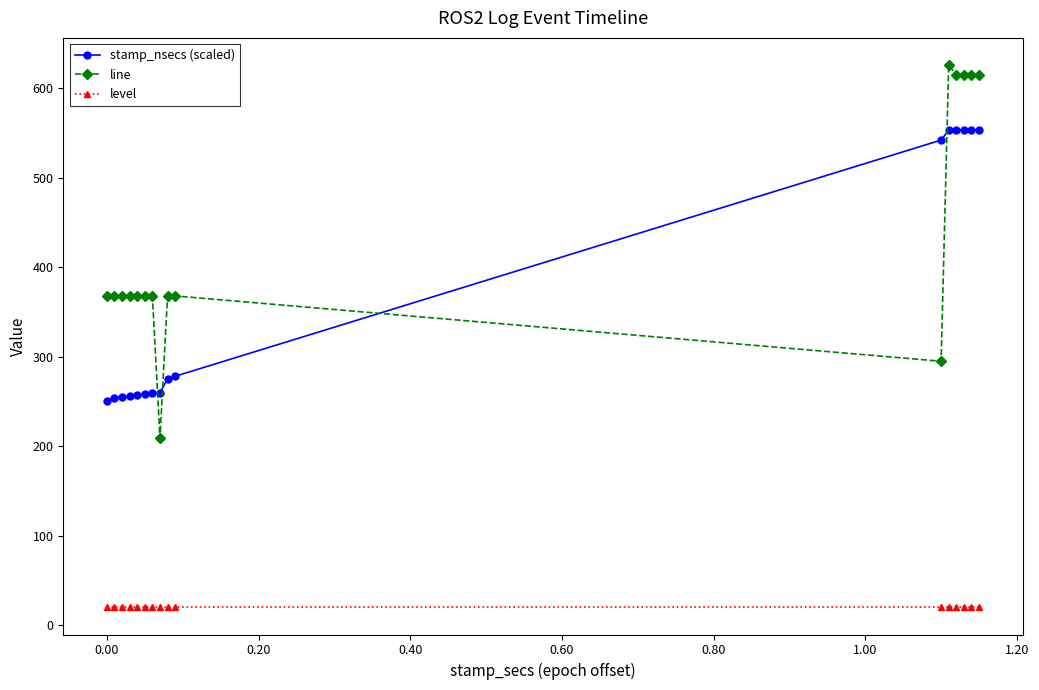

True or false: stamp_nsecs (scaled) and level intersect in this chart.

False